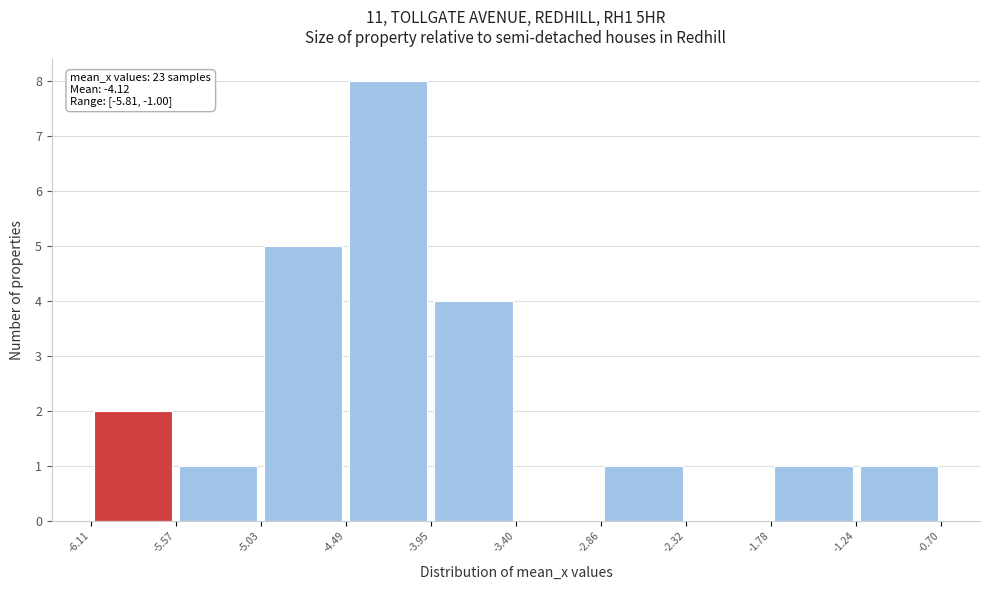

Over which range of the x-axis is the bar tallest?

-4.49 to -3.95